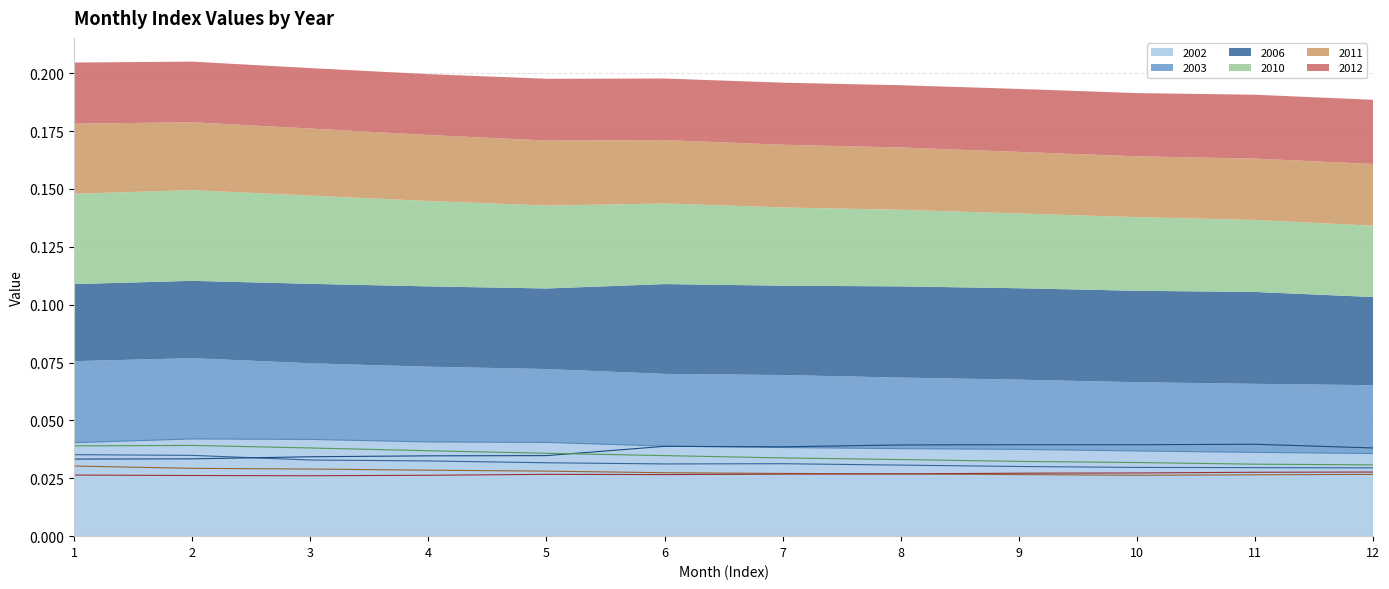

The value of 2012 at 8 is 0.0. True or false?

False